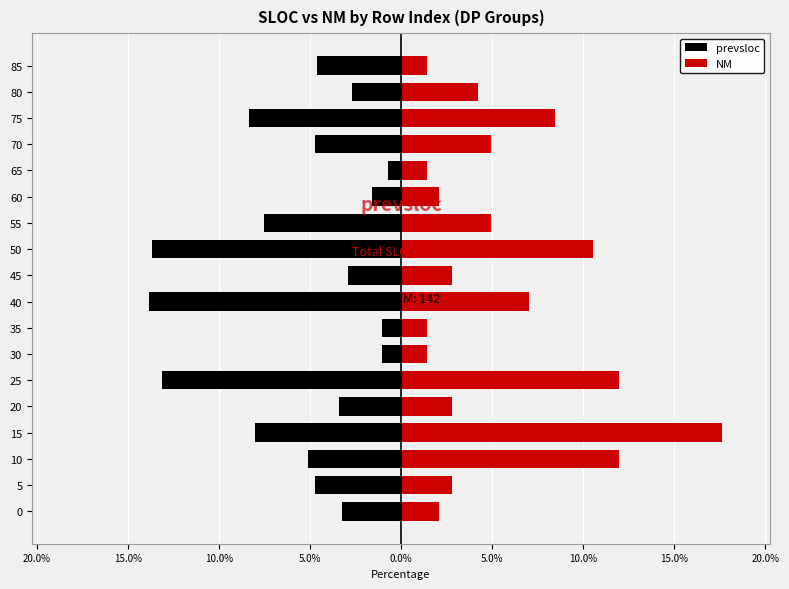

Reading left to right, extract all data points from this chart.

prevsloc: -3.2	-4.7	-5.1	-8.0	-3.4	-13.1	-1.0	-1.0	-13.8	-2.9	-13.6	-7.5	-1.6	-0.7	-4.7	-8.3	-2.7	-4.6
NM: 2.1	2.8	12.0	17.6	2.8	12.0	1.4	1.4	7.0	2.8	10.6	4.9	2.1	1.4	4.9	8.5	4.2	1.4